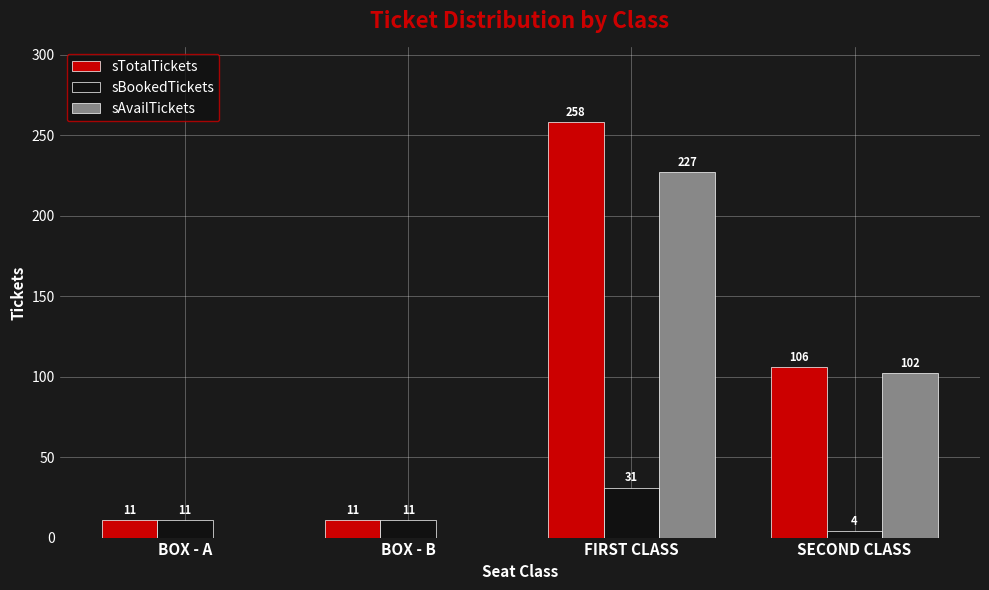

True or false: sAvailTickets has a value of 102 at SECOND CLASS.

True